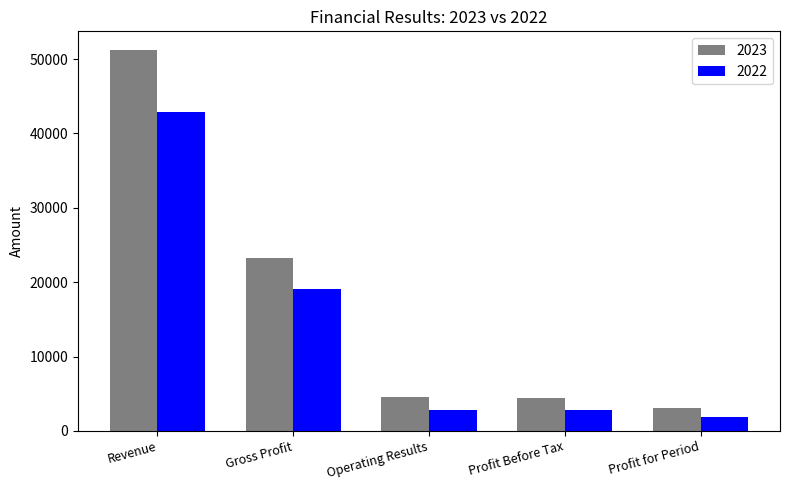

What is the spread (max minus min) of values at Gross Profit?

4183